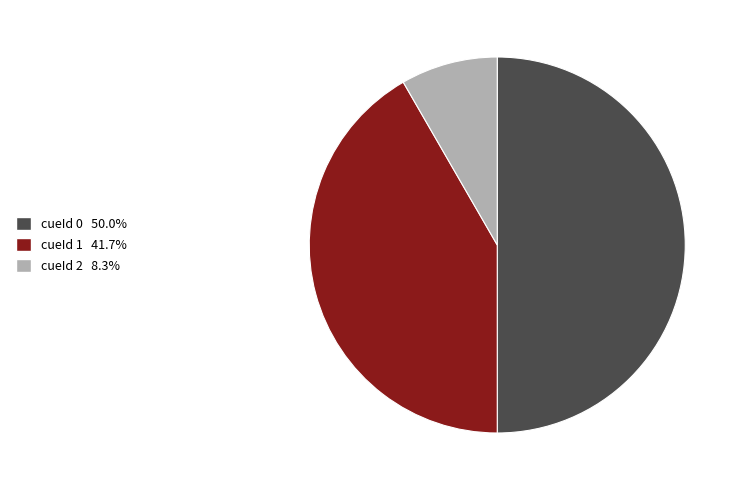

Count the number of slices in the pie.

3